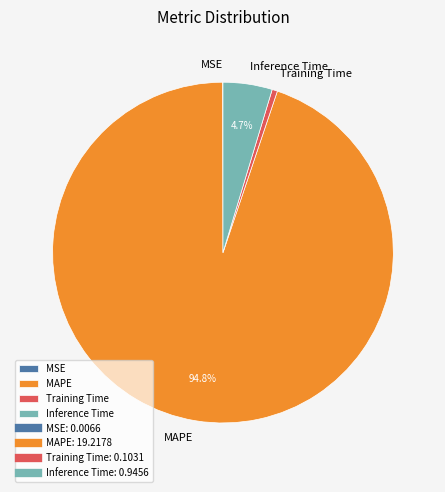

The MAPE slice represents 99% of the pie. True or false?

False